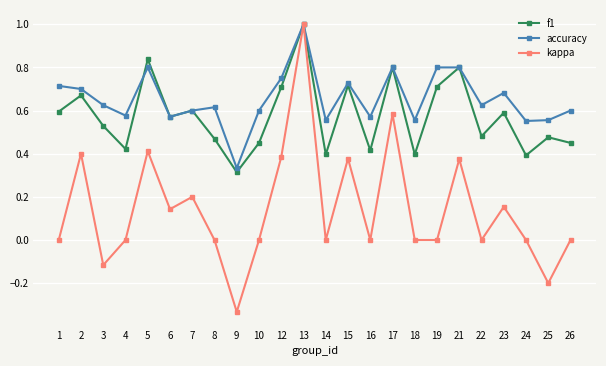

Is it true that kappa equals -0.8 at 8?

False